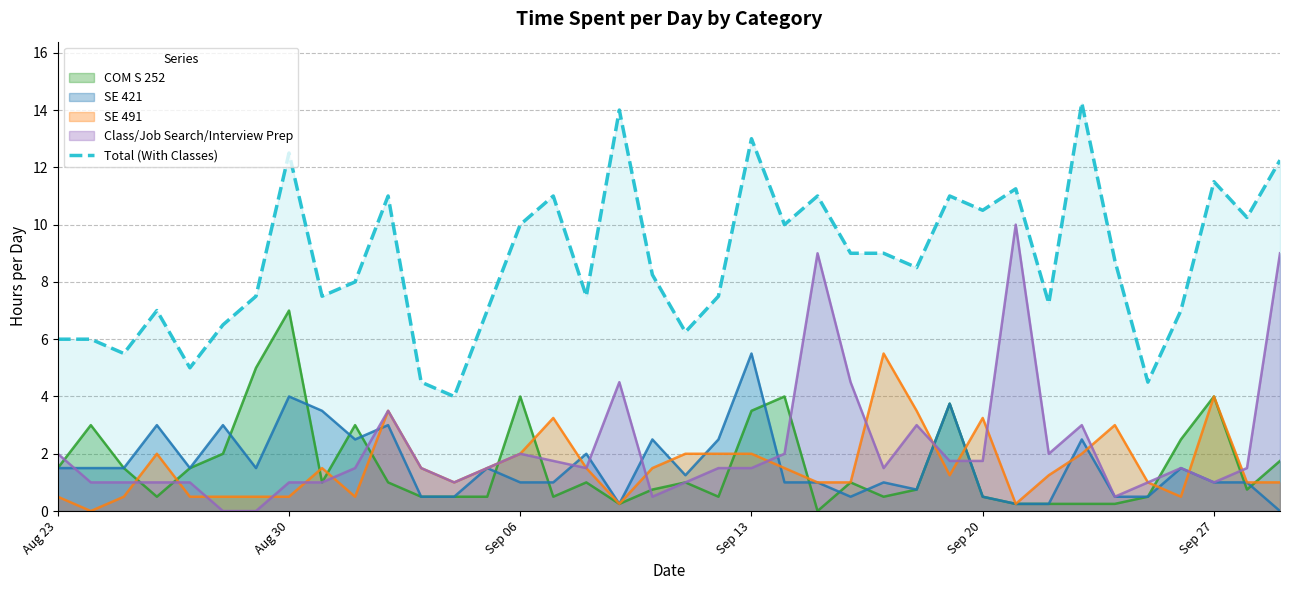

What is the average value?

8.7